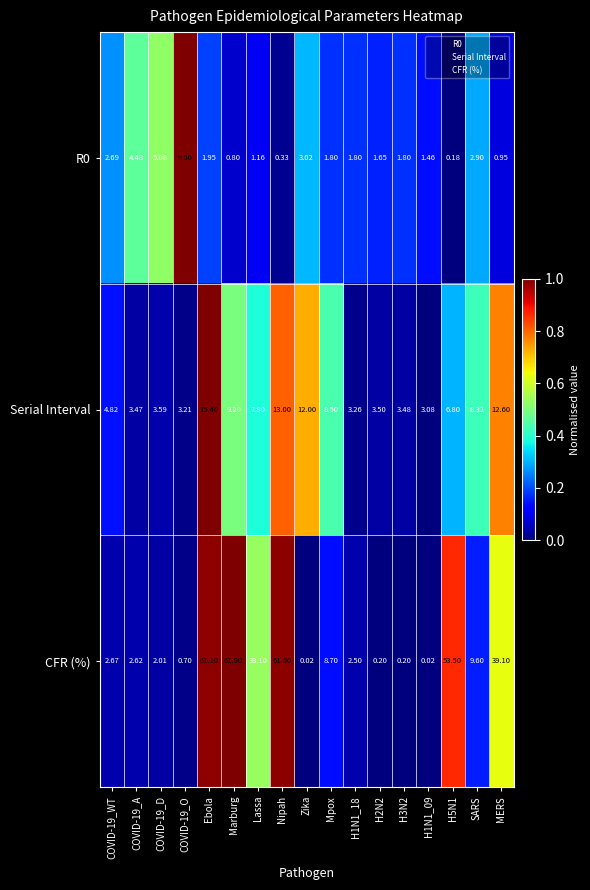

Which series has the largest total across all categories?

CFR (%)